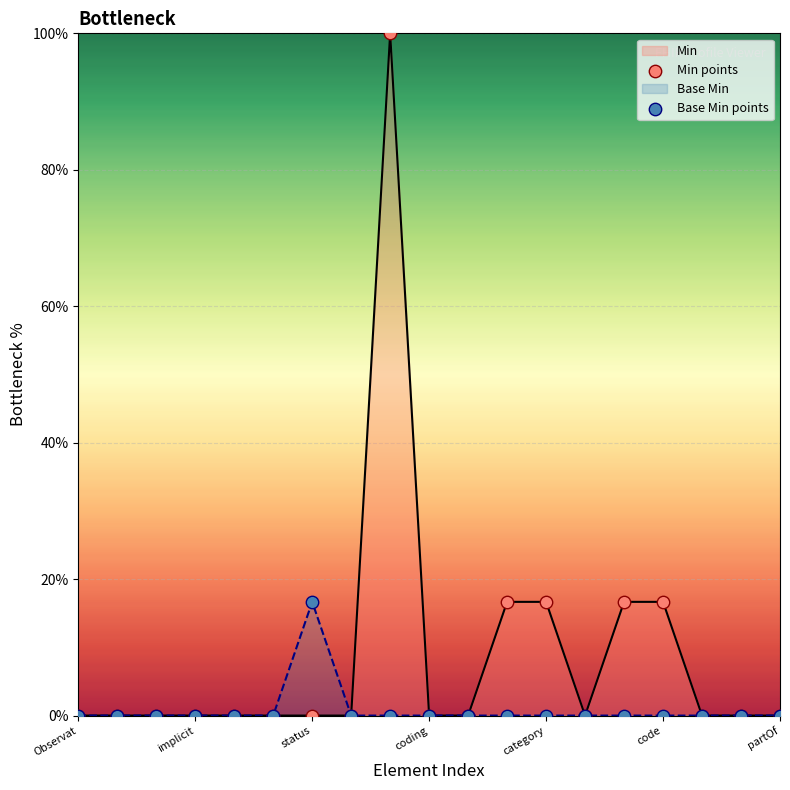

Which series has the largest total across all categories?

Min